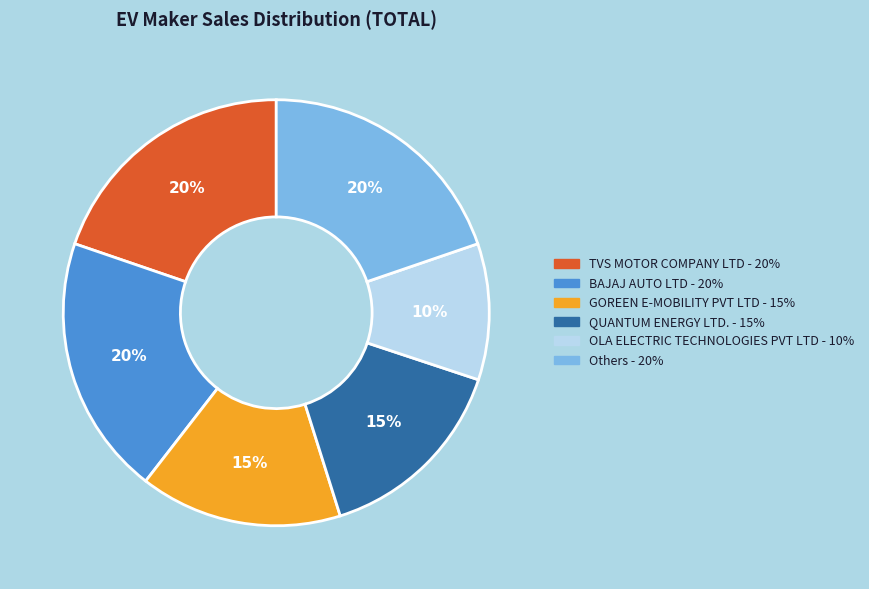

To the nearest percent, what is the average slice percentage?

17%